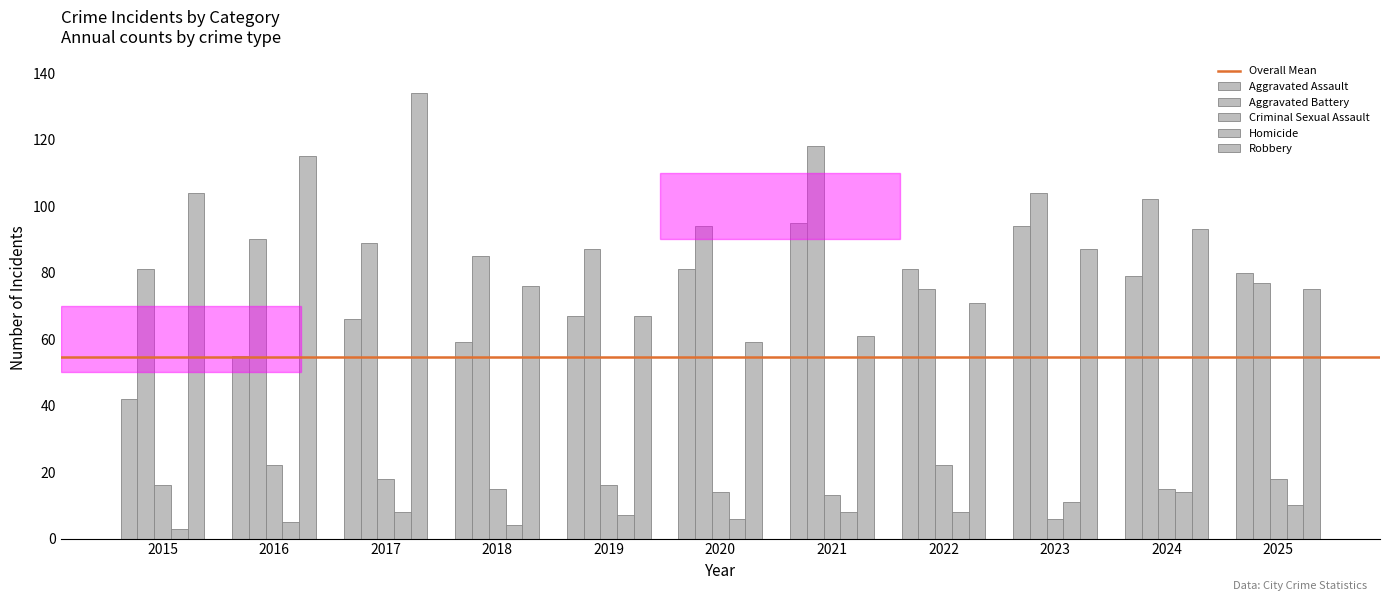

How many groups of bars are there?

11